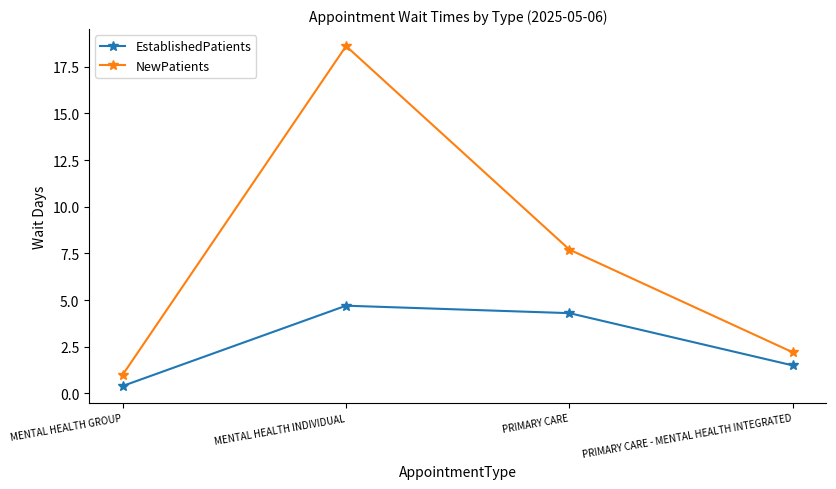

How many data points does each series have?

4